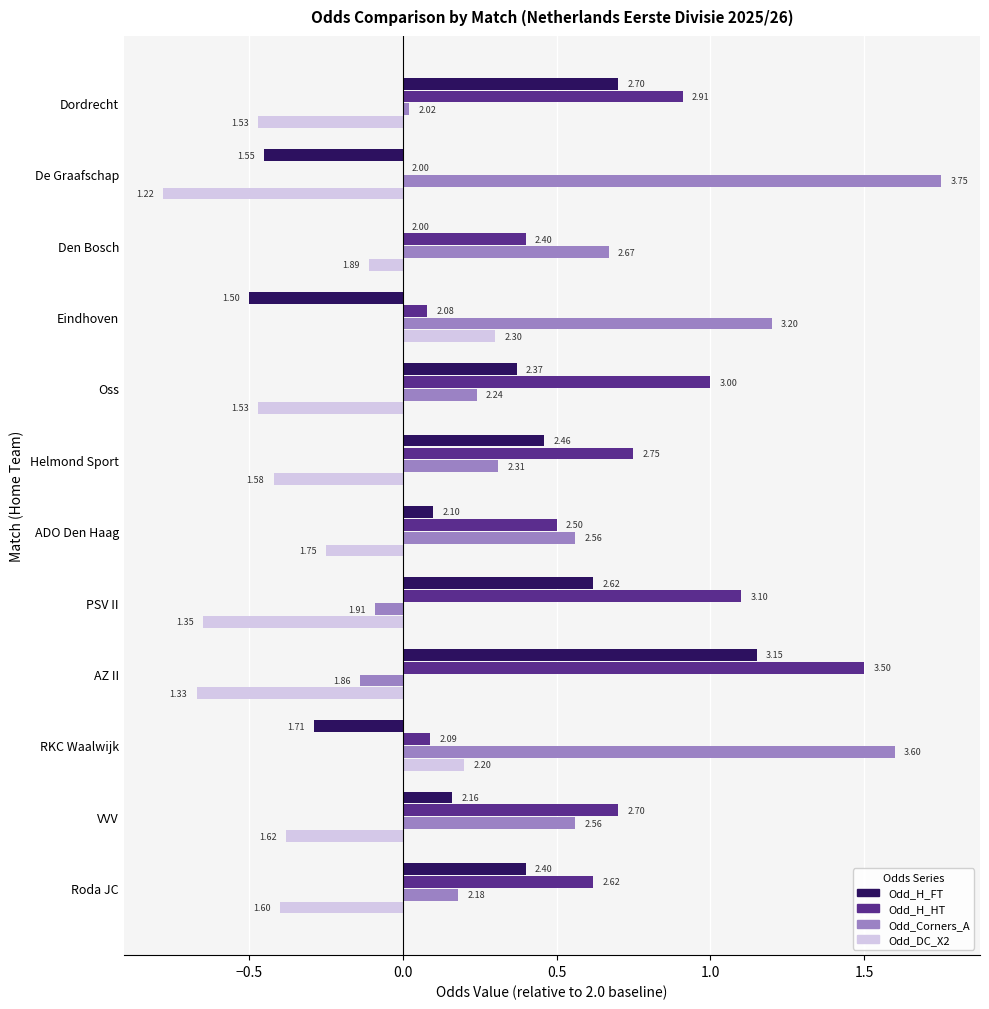

What are all the series names shown in the legend?

Odd_H_FT, Odd_H_HT, Odd_Corners_A, Odd_DC_X2